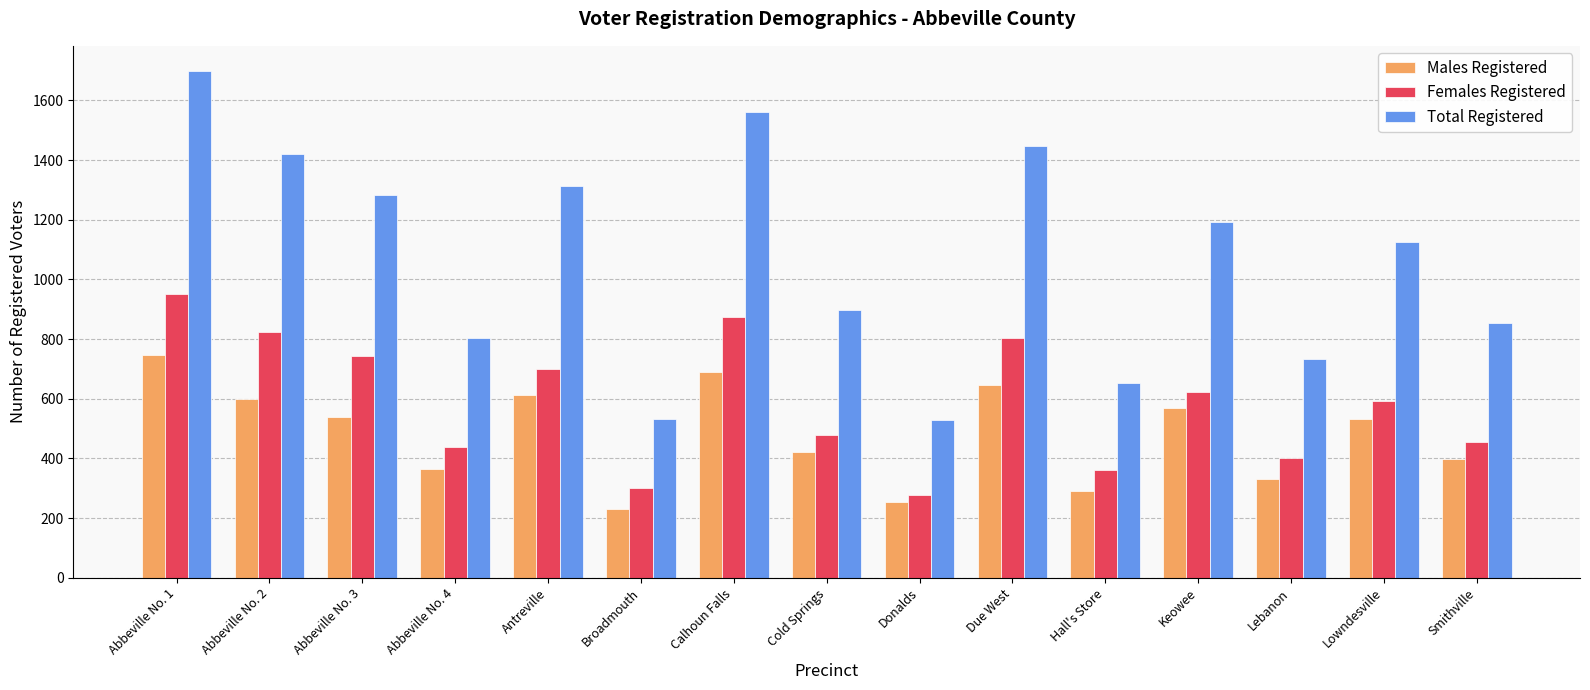

What is the value of the Females Registered bar at the 7th from the left?

873